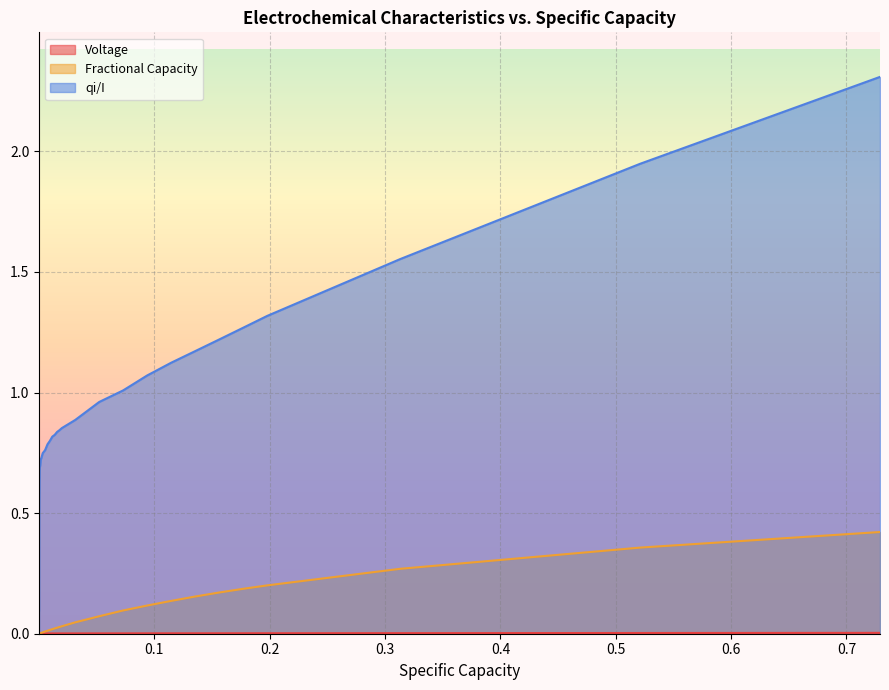

What is the greatest value displayed?

2.3